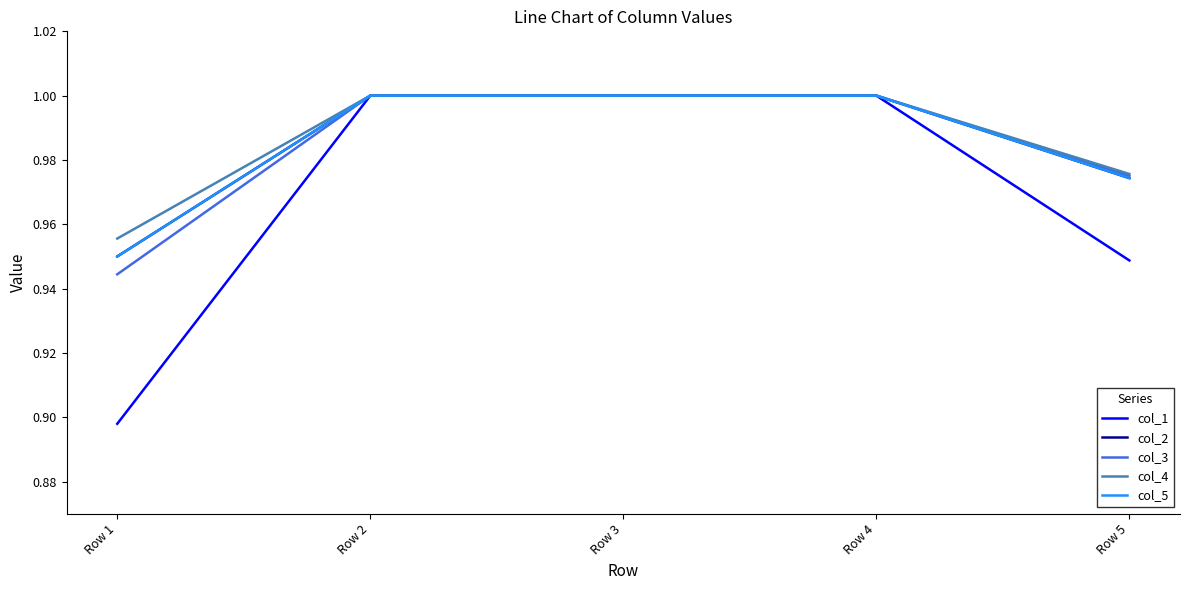

How many lines are shown in the chart?

5